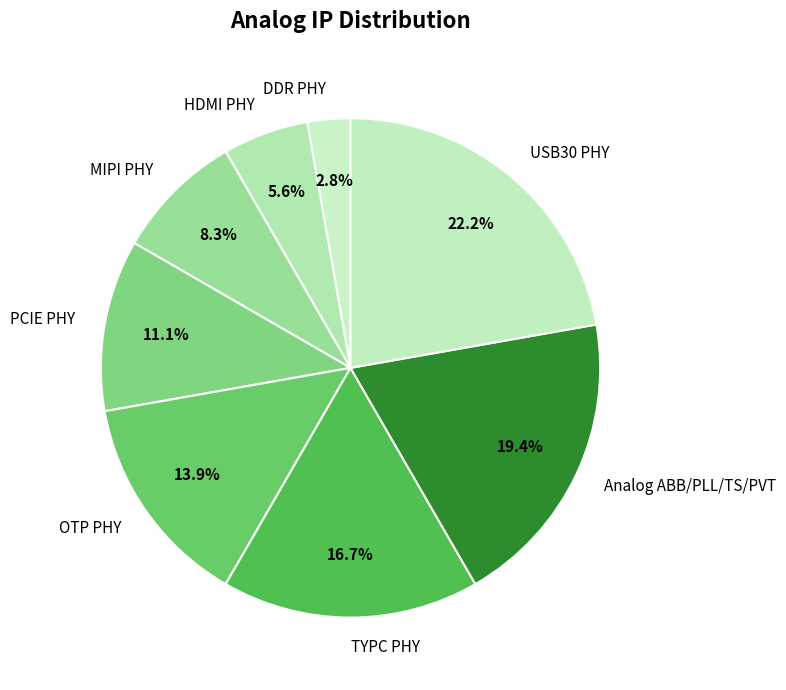

Which category has the smallest portion of the pie?

DDR PHY